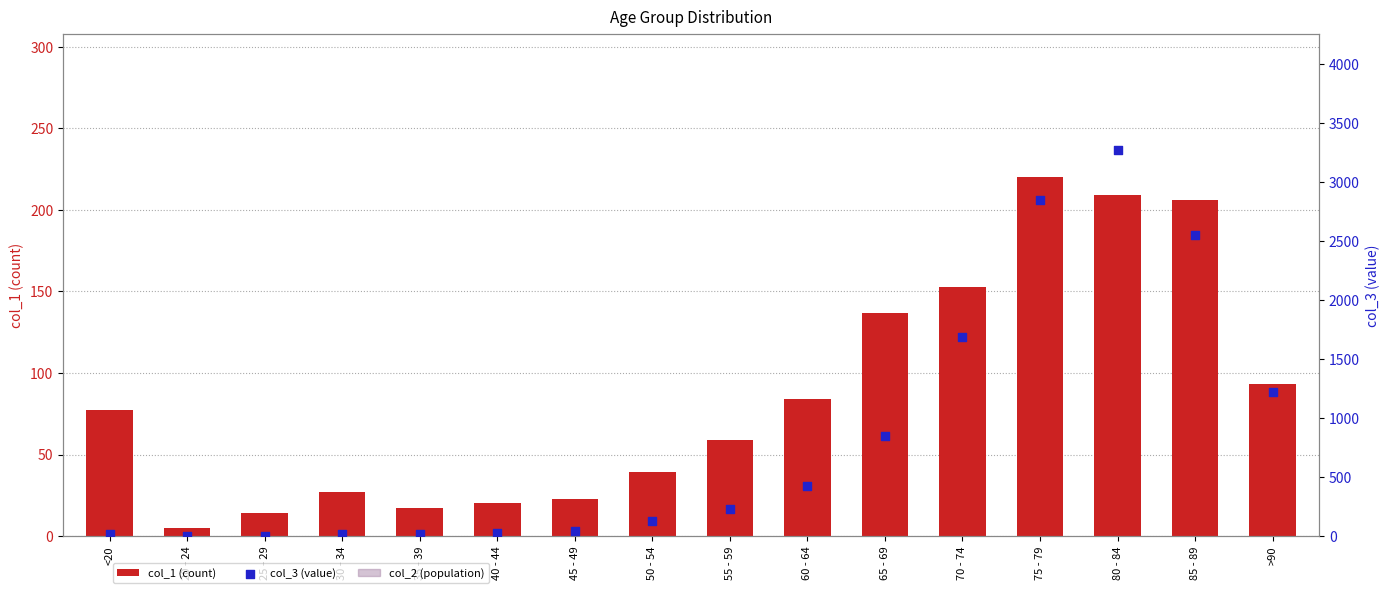

What is the total value across all series at 70 - 74?

1843